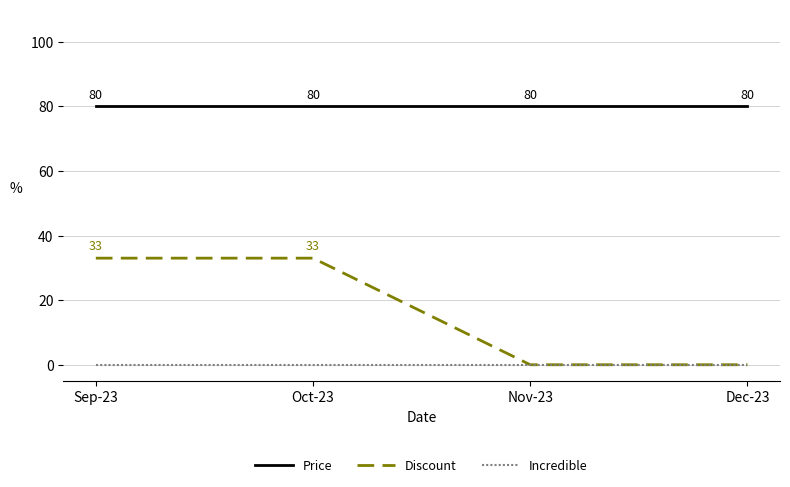

List the series in order of their peak value, lowest first.

Incredible, Discount, Price